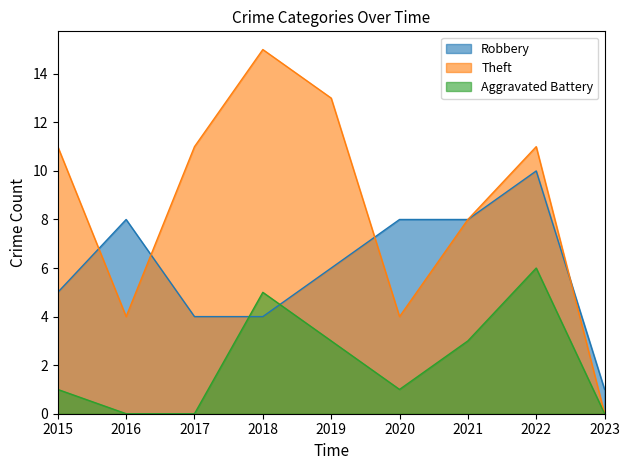

What is the value of the Theft point at the 3rd from the left?

11